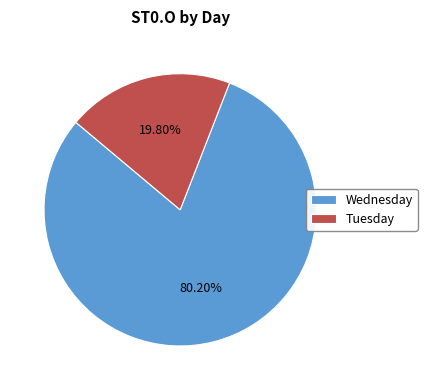

Is the sum of Wednesday and Tuesday greater than half?

Yes